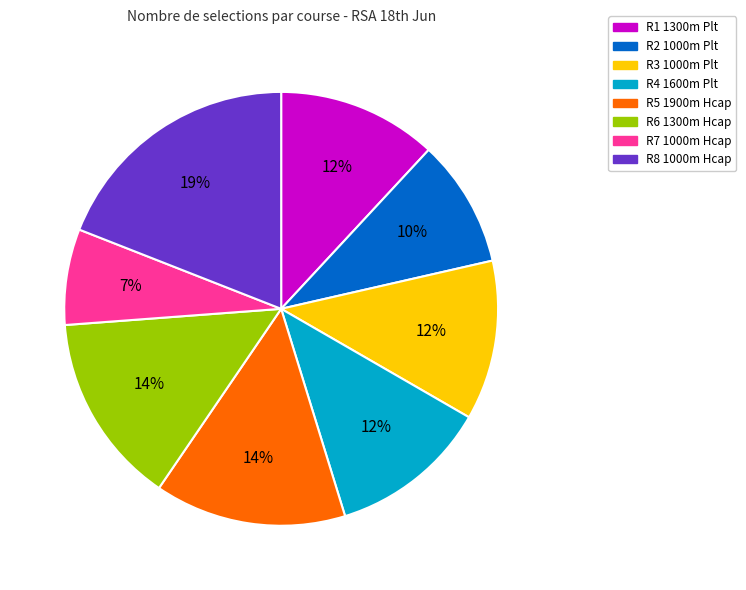

Count the number of slices in the pie.

8